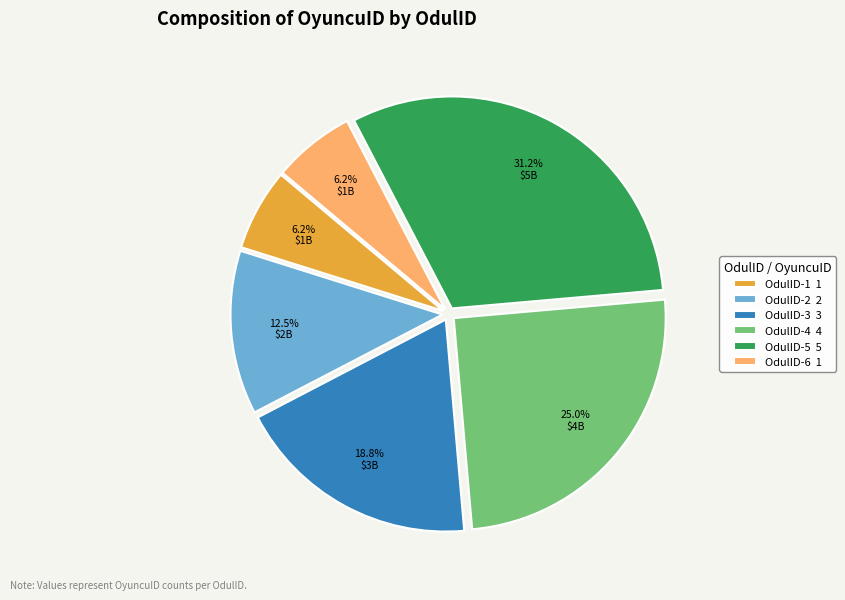

Approximately how many times larger is the value at OdulID-3 compared to OdulID-1?

3.0